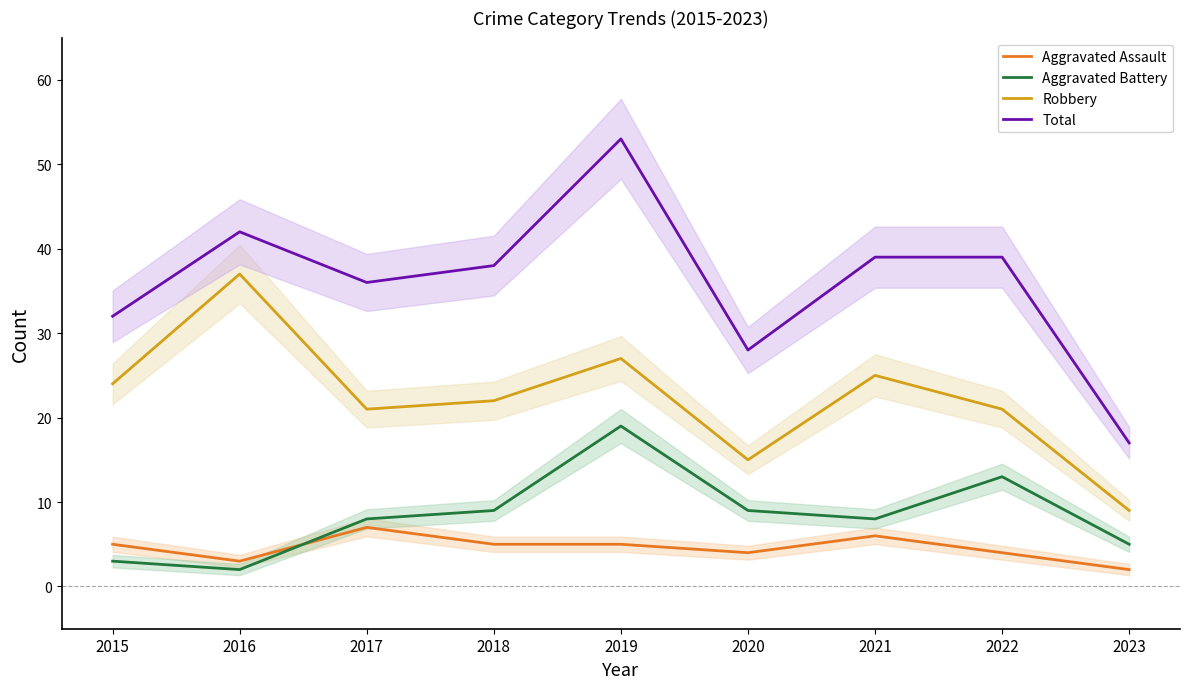

What is the maximum value for Aggravated Battery?

19